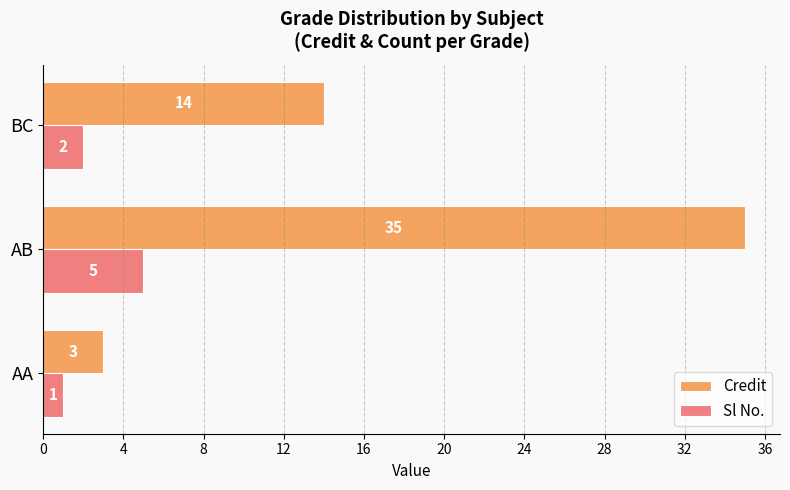

How many Sl No. values are between 1 and 5?

3